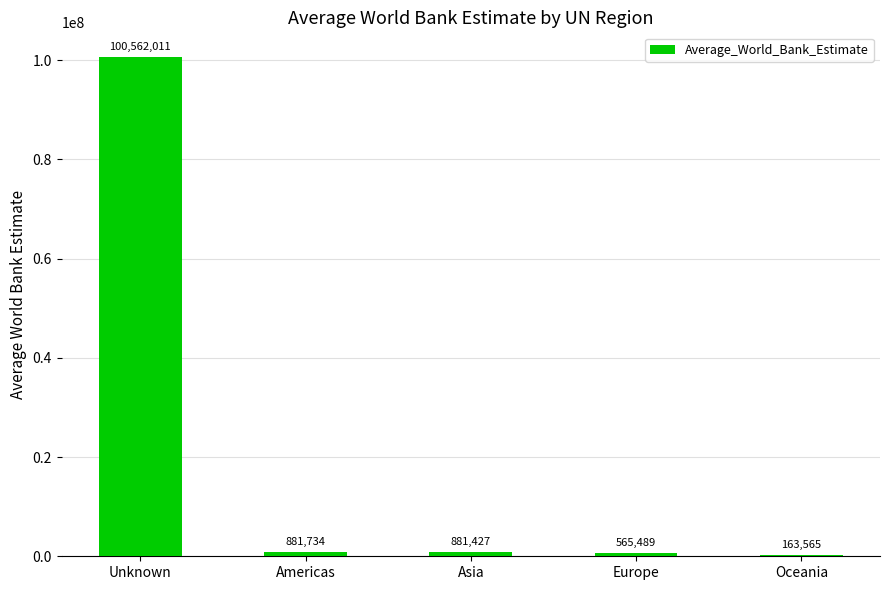

How many categories are shown in the chart?

5